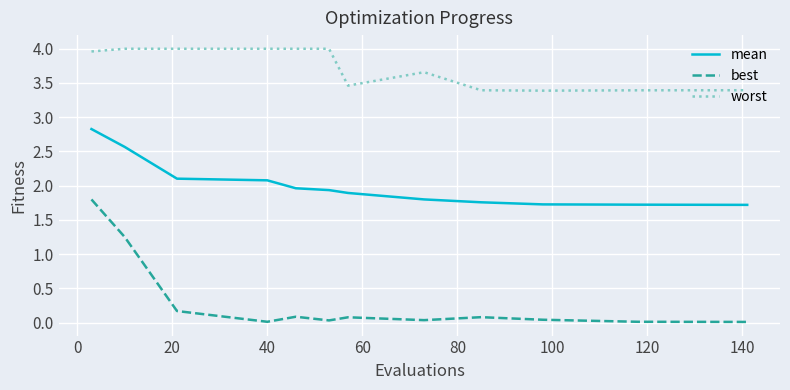

What is the difference between the second highest and minimum values in the mean series?

0.8